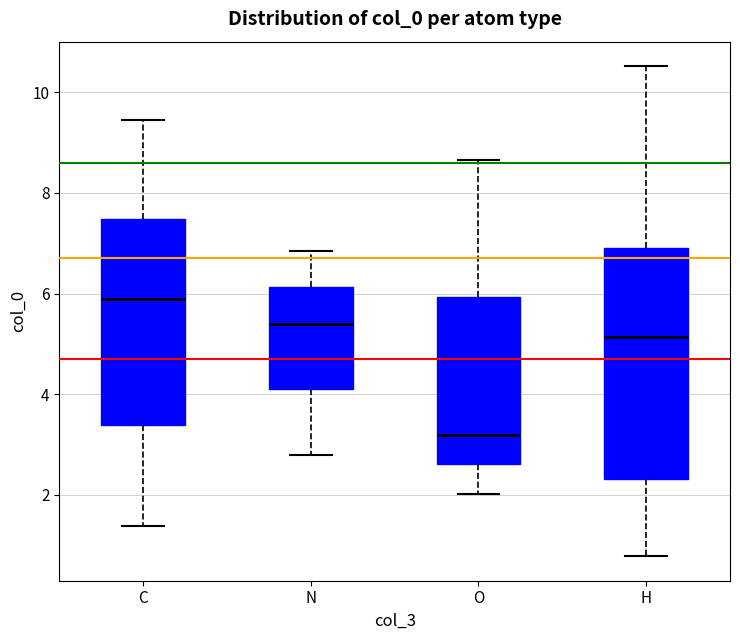

Comparing the boxes themselves (not the whiskers), which one is the tallest?

H